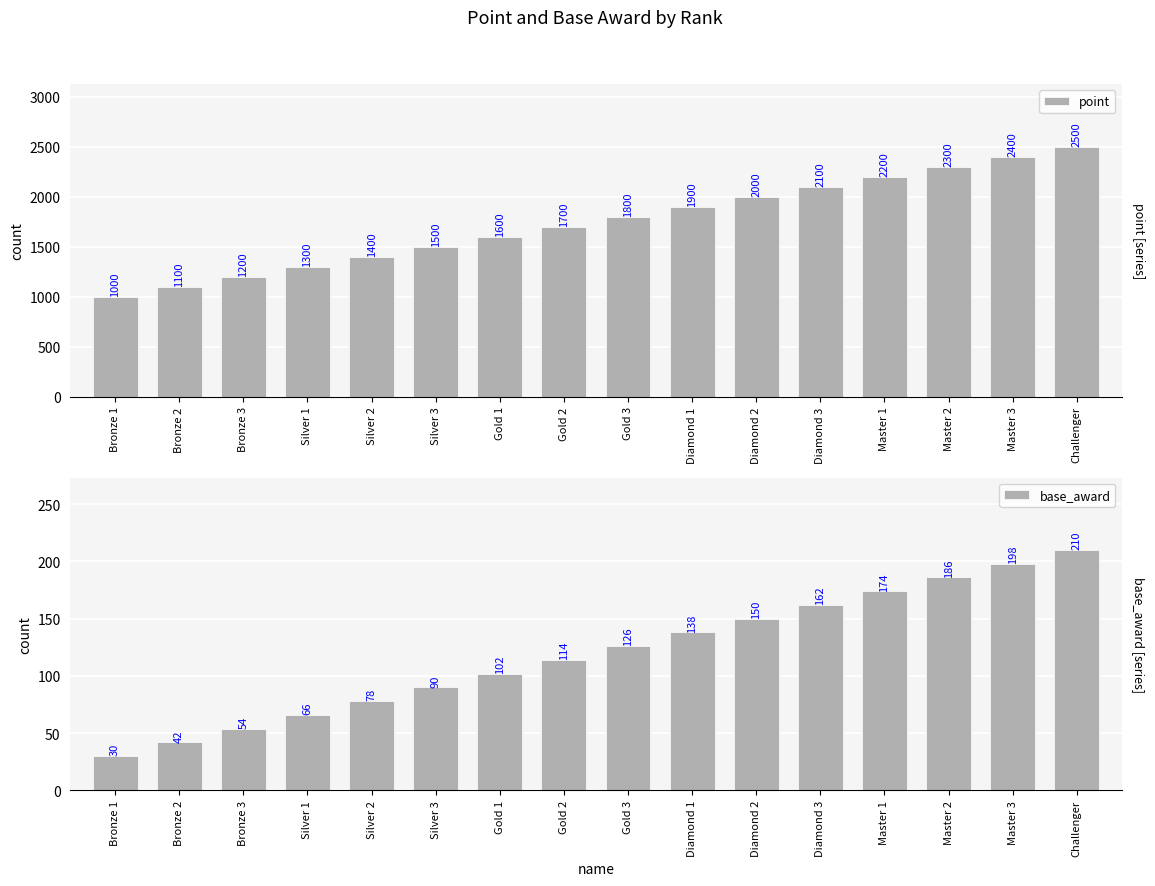

Reading left to right, transcribe all the data shown in this chart.

point: 1000	1100	1200	1300	1400	1500	1600	1700	1800	1900	2000	2100	2200	2300	2400	2500
base_award: 30	42	54	66	78	90	102	114	126	138	150	162	174	186	198	210